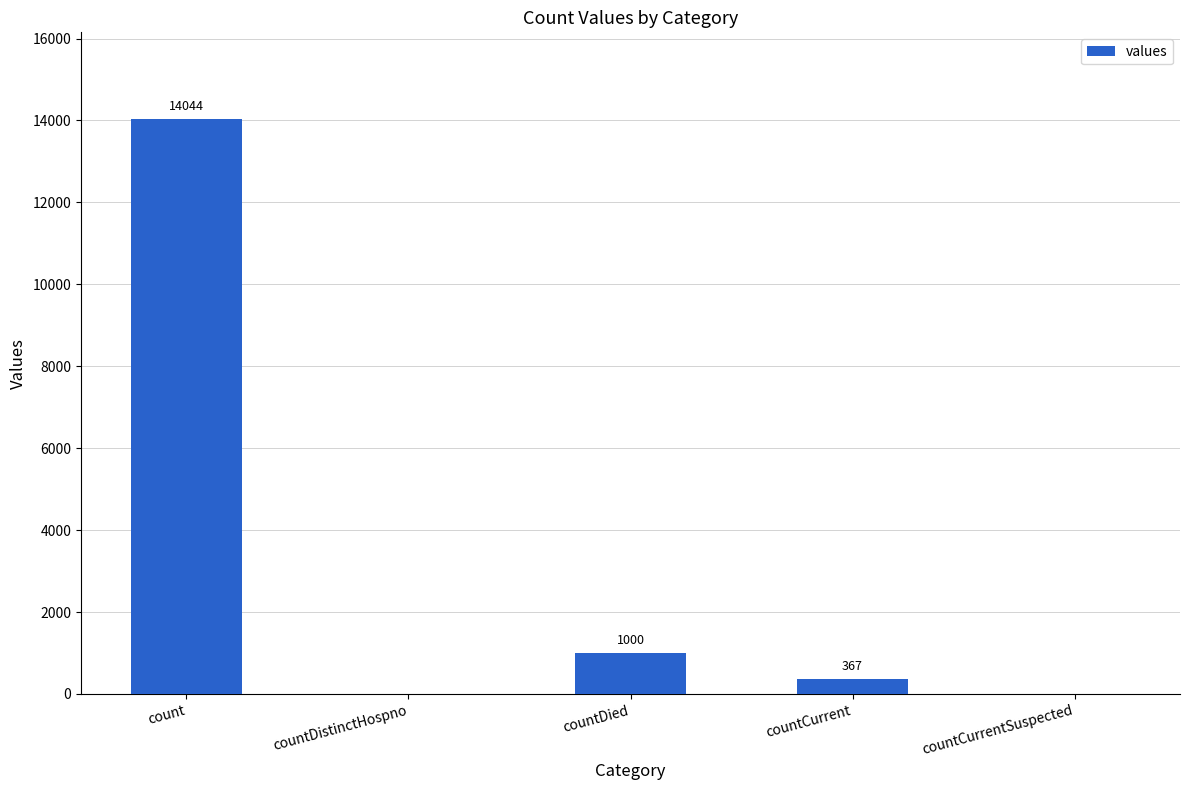

What is the ratio of the value at count to the value at countCurrent?

38.3